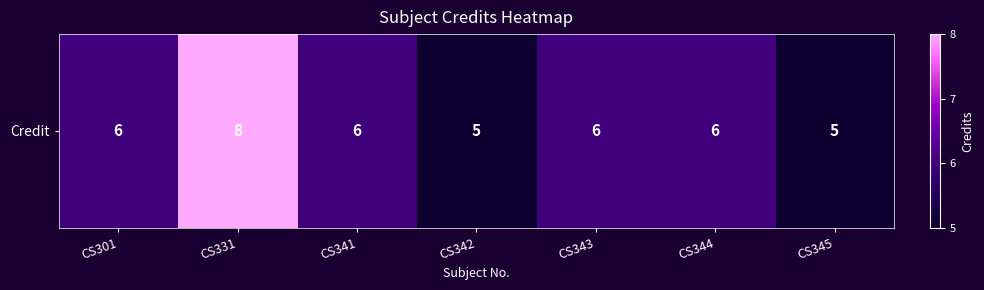

Approximately how many times larger is the value at CS343 compared to CS331?

0.8